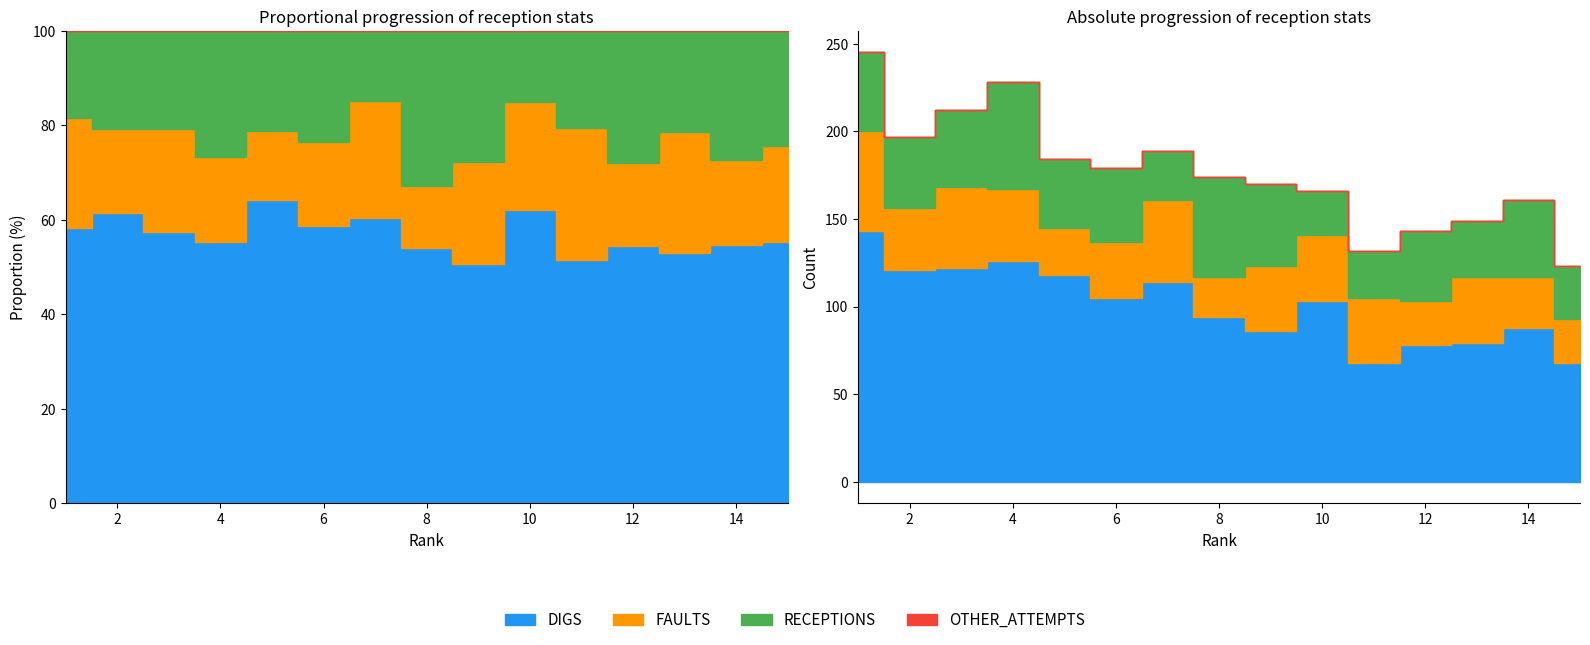

What is the value of the TOTAL_ATTEMPTS point at the 15th from the left?

123